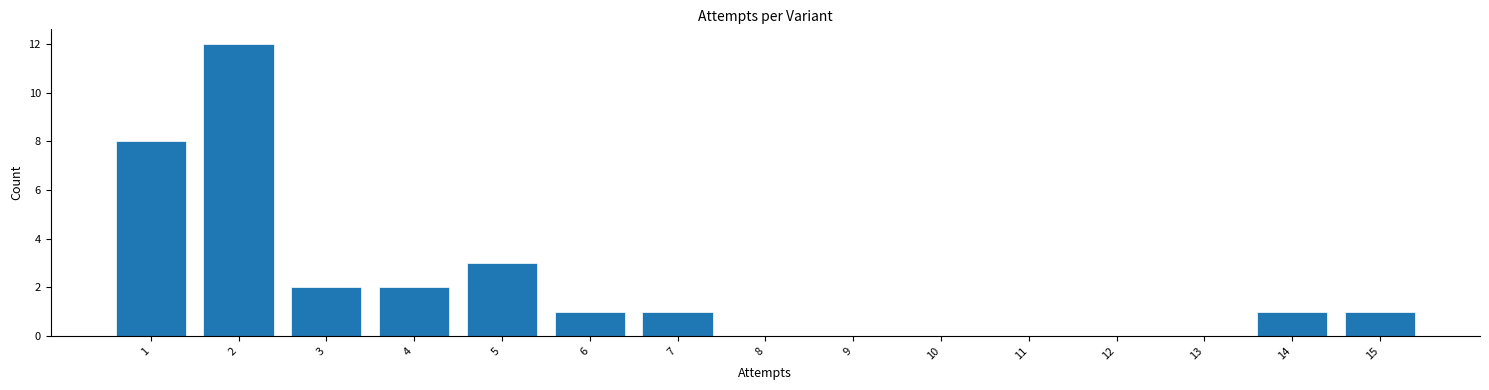

How tall is the bar that spans 6.5 to 7.5 on the x-axis? The values are not printed on the chart, so give them approximately, as read against the axis.

1